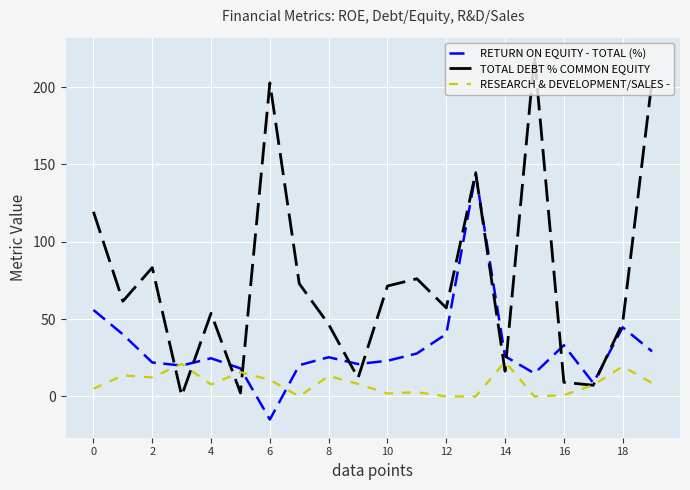

Which series has the widest spread of values?

TOTAL DEBT % COMMON EQUITY